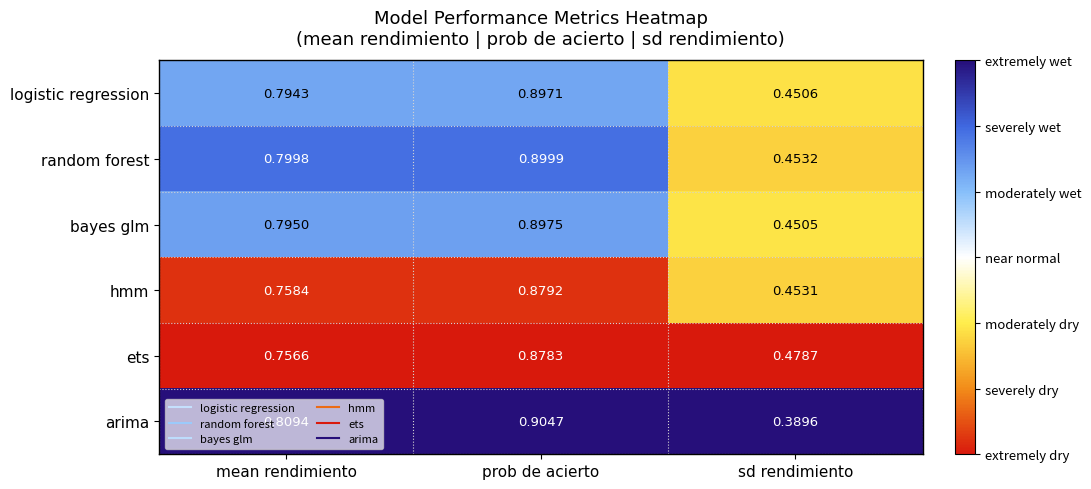

Which category has the lowest value across all series?

sd rendimiento